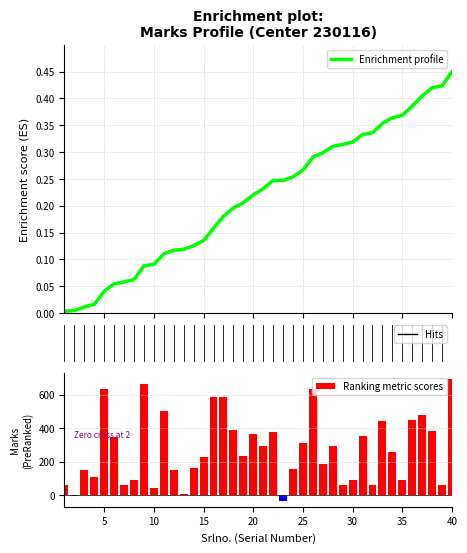

The Ranking metric scores series shows 555 at 20. True or false?

False